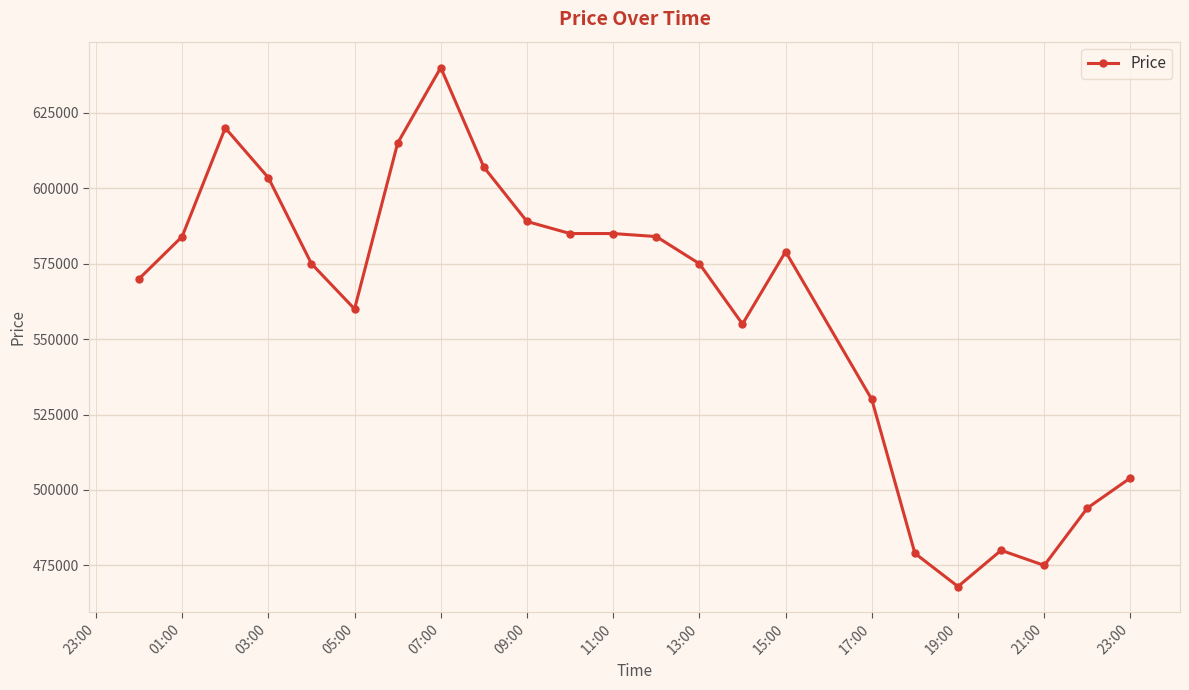

What is the difference between the second highest and minimum values?

152000